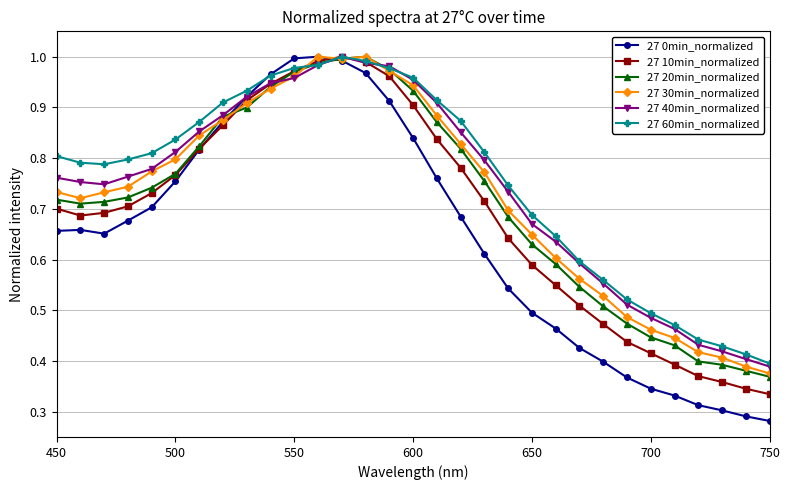

Does the chart have visible grid lines?

Yes